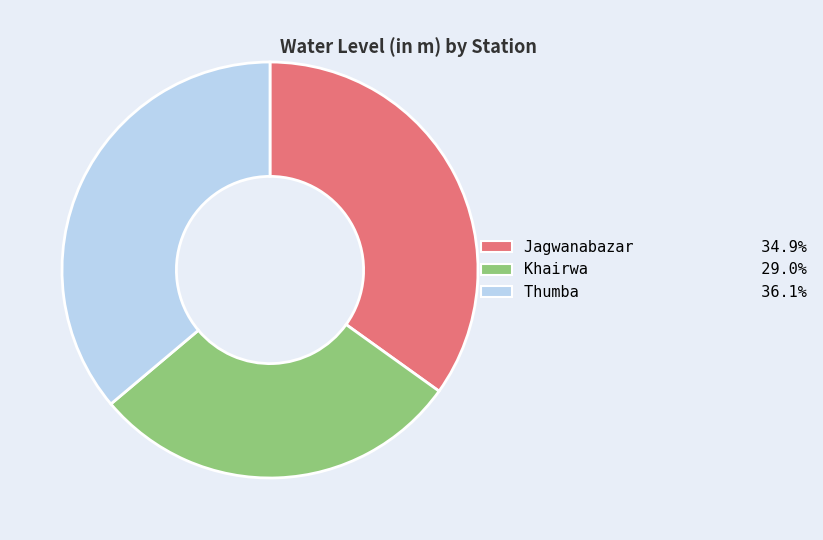

The Jagwanabazar slice represents 35% of the pie. True or false?

True